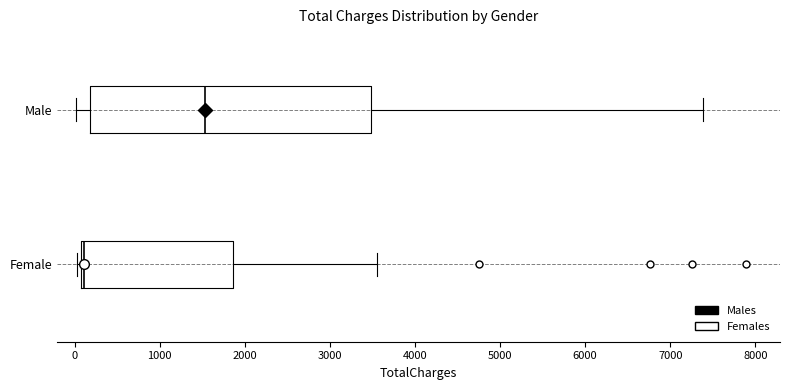

Where does the left whisker of the box for Male end on the x-axis? The values are not printed on the chart, so give them approximately, as read against the axis.

0